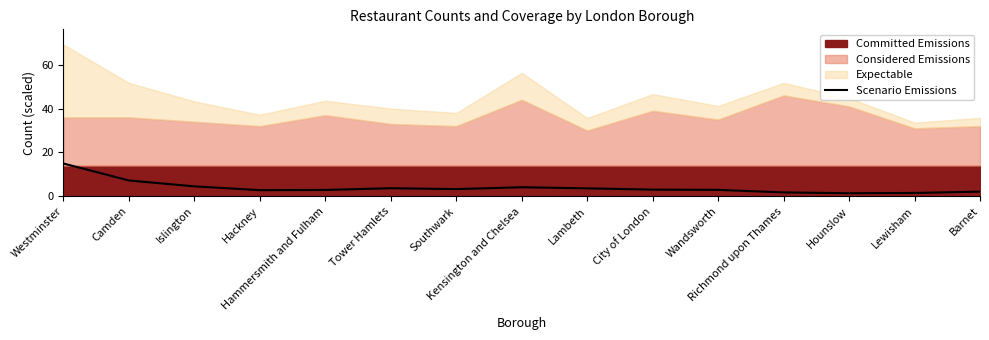

What is the label of the 5th point from the left?

Hammersmith and Fulham